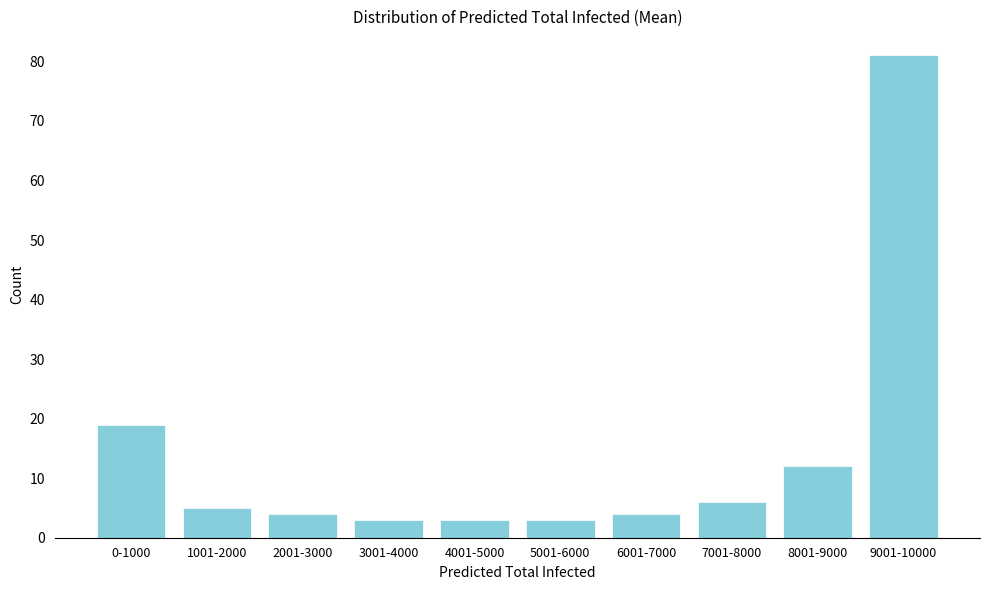

Reading right to left, transcribe all the data shown in this chart.

81	12	6	4	3	3	3	4	5	19